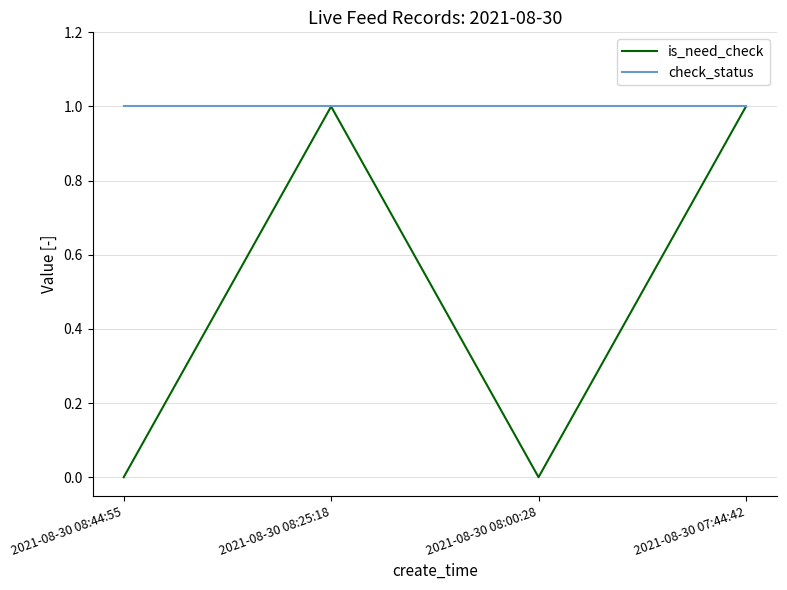

At 2021-08-30 08:44:55, list the series in order from smallest to largest.

is_need_check, check_status